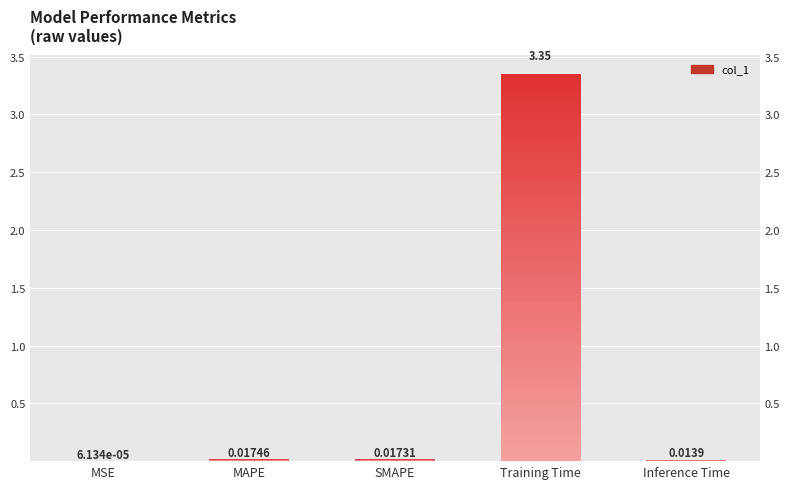

Rank the categories by value from highest to lowest.

Training Time, MAPE, SMAPE, Inference Time, MSE